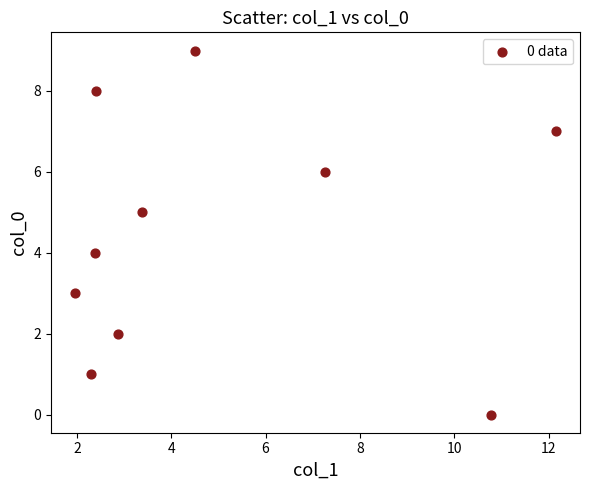

What is the range of Y values (max minus min)?

9